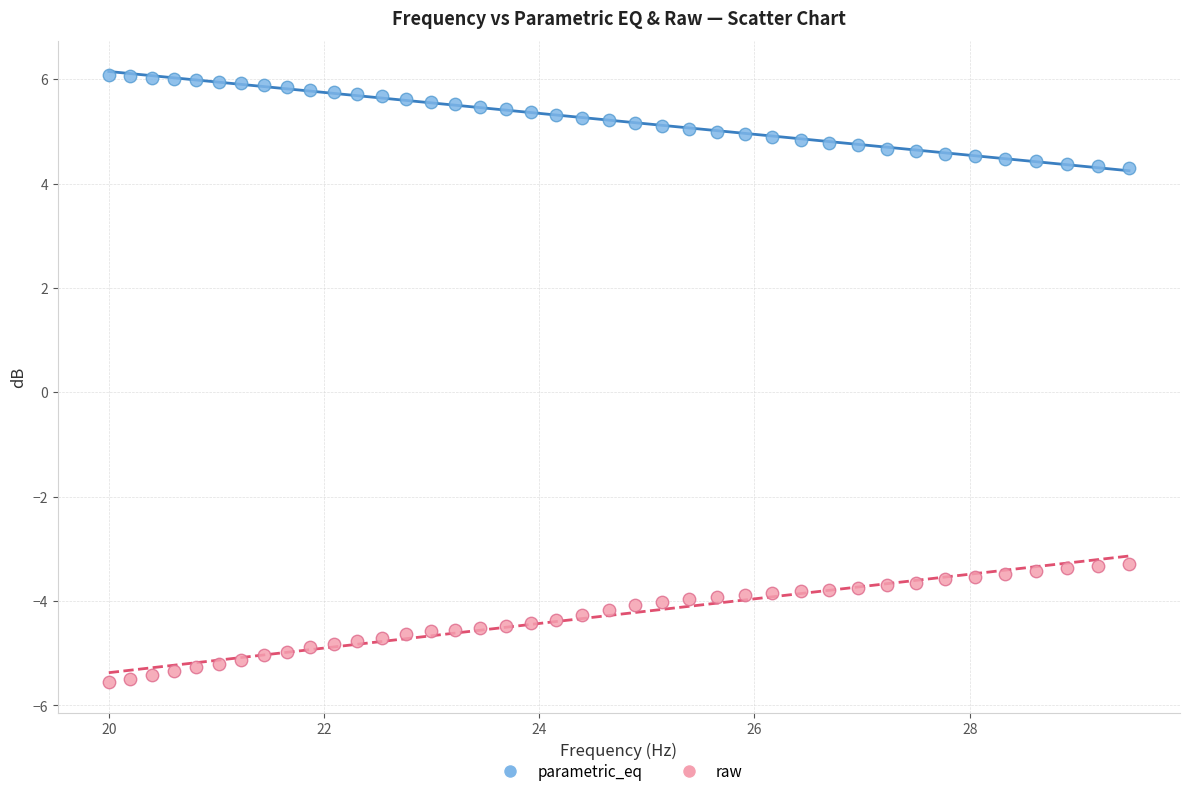

Across all data points, what is the range of Y values (max minus min)?

11.6